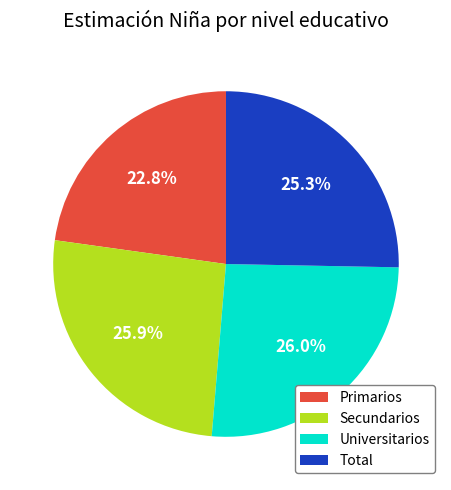

To the nearest percent, what is the difference between the Primarios and Secundarios slice percentages?

3%